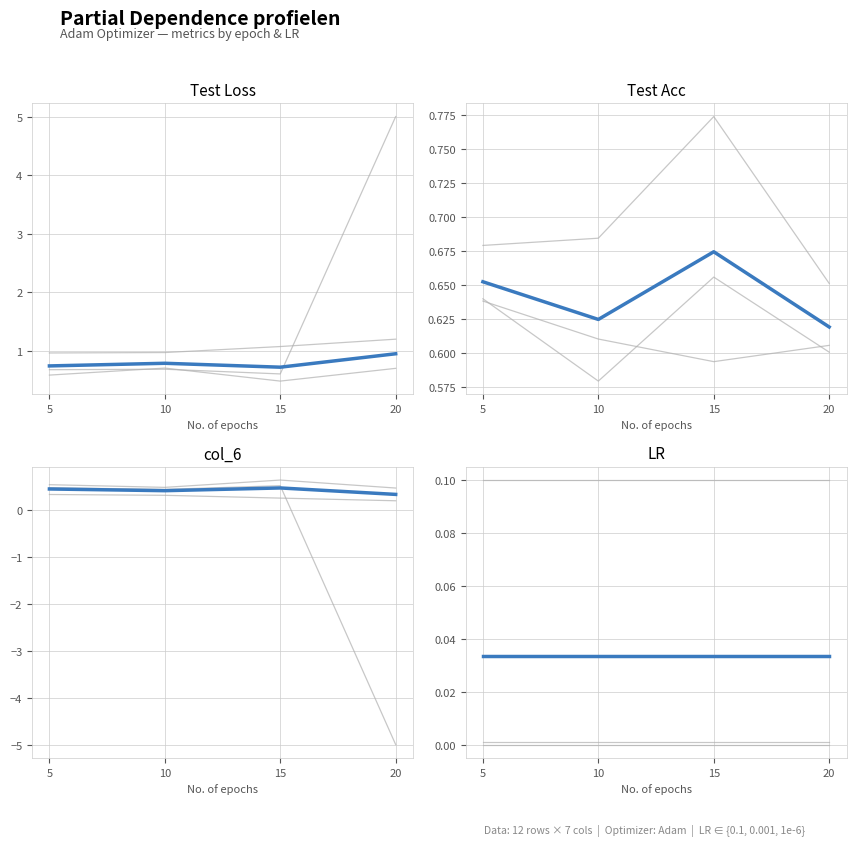

Rank the categories by Mean LR value from lowest to highest.

5, 10, 15, 20